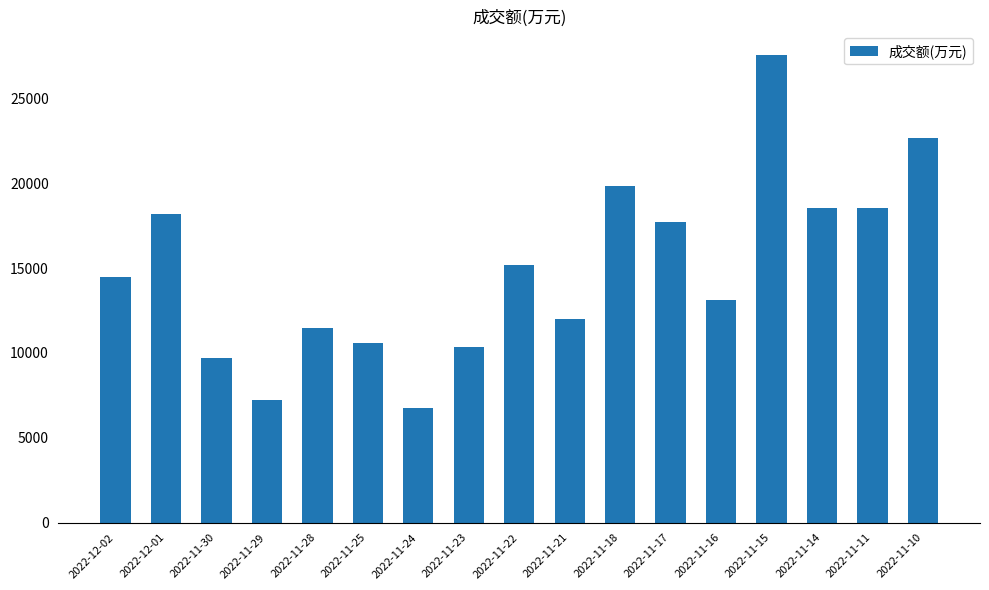

What is the ratio of the value at 2022-11-11 to the value at 2022-11-29?

2.6